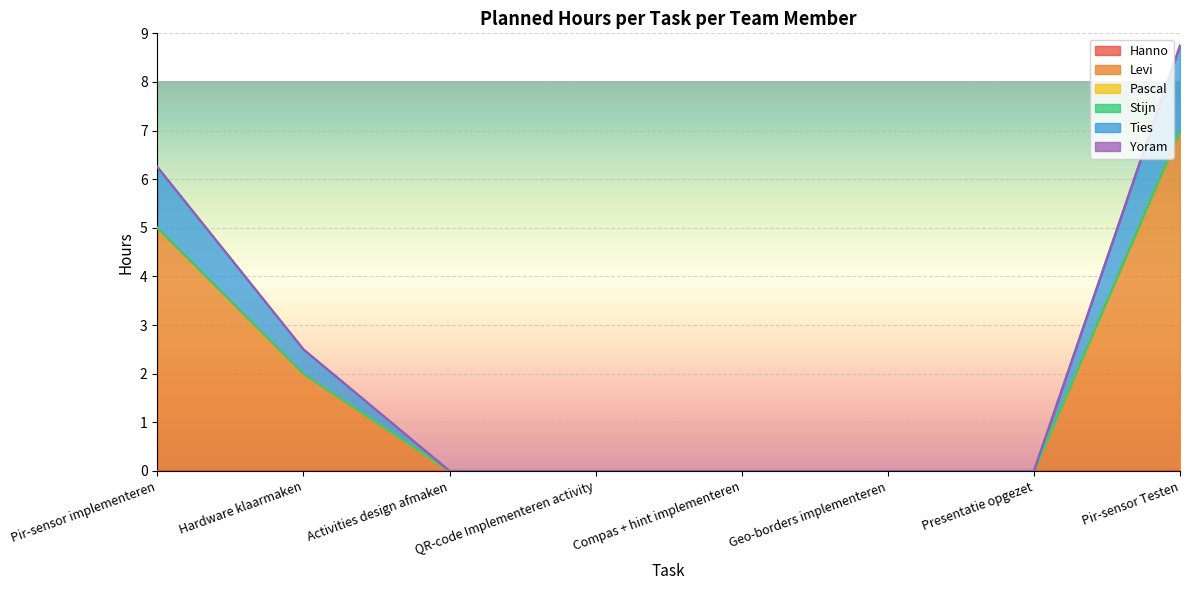

True or false: Hanno and Levi cross at least once.

False